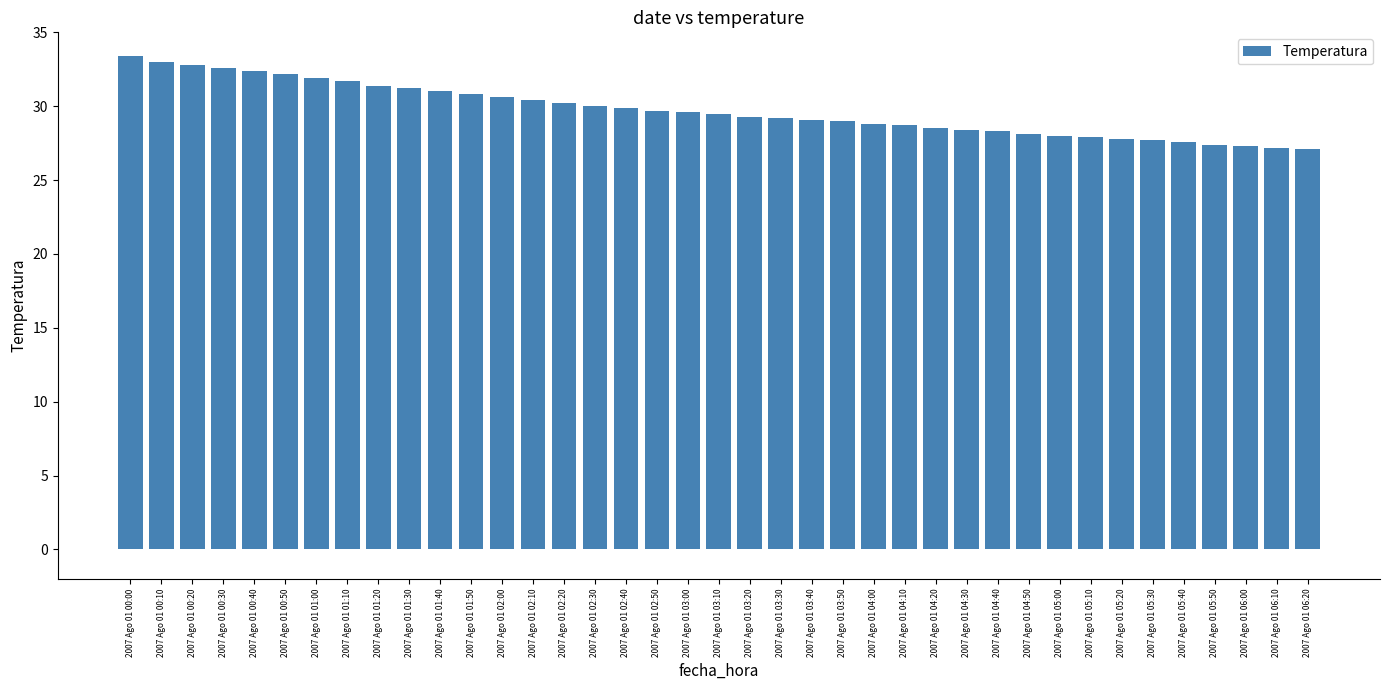

What is the label of the 36th bar from the left?

2007 Ago 01 05:50